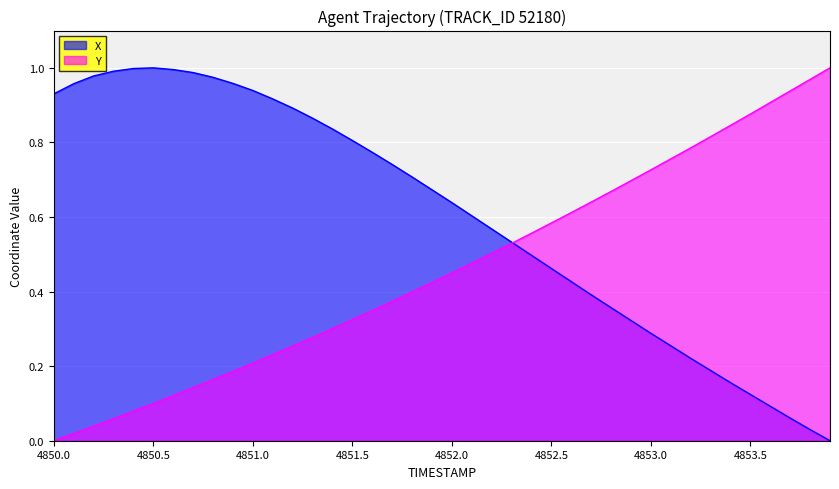

True or false: Y and X cross at least once.

True